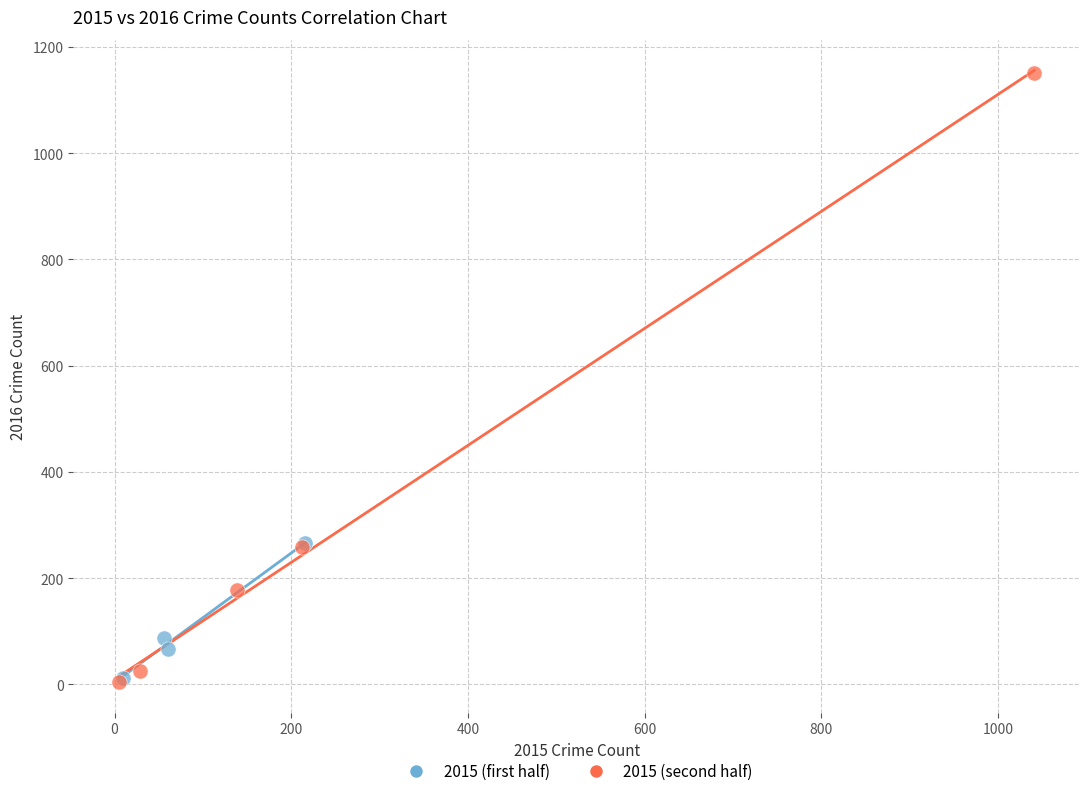

What are all the series names shown in the legend?

2015 (first half), 2015 (second half)